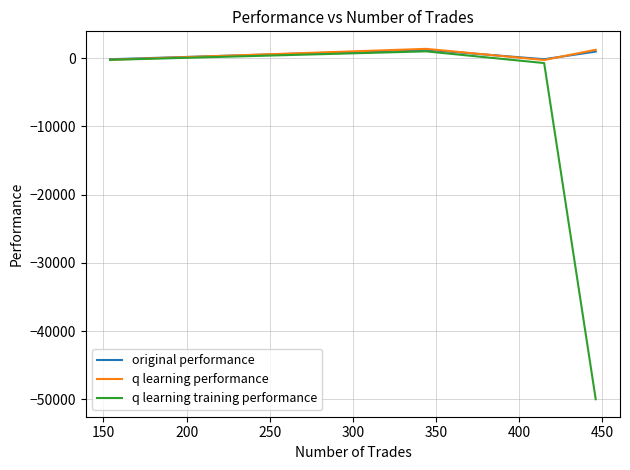

Which series has the widest spread of values?

q learning training performance